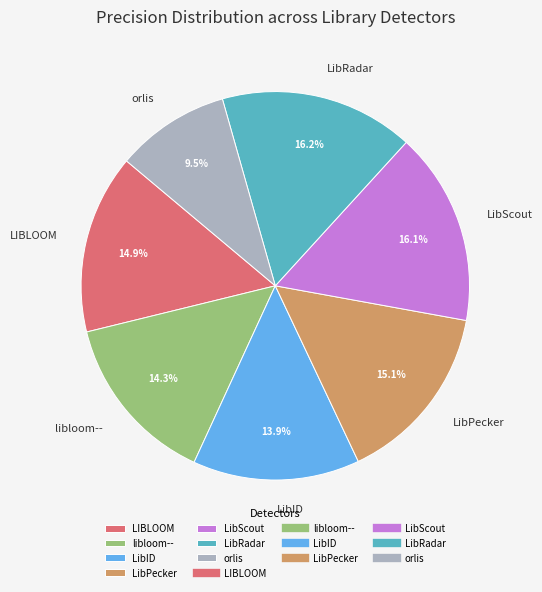

What percentage is the libloom-- slice, to the nearest percent?

14%